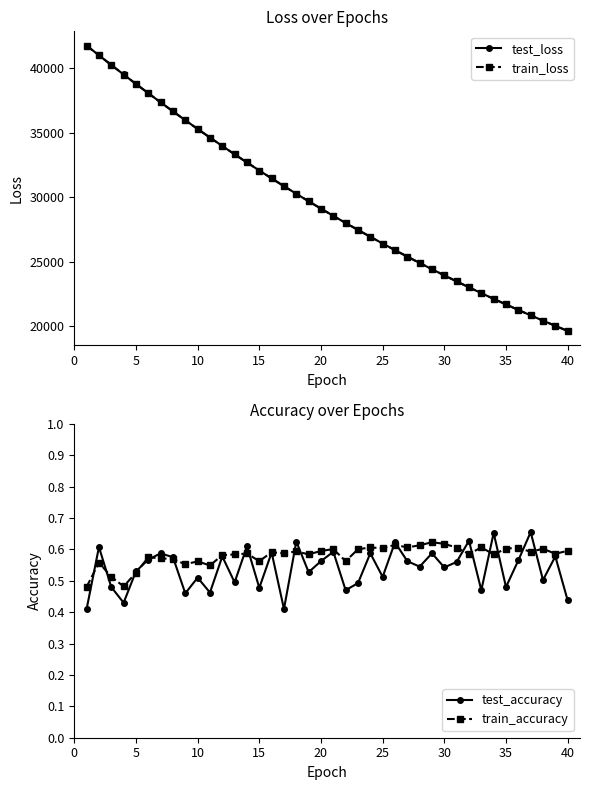

Which series has the largest range (max minus min)?

test_loss